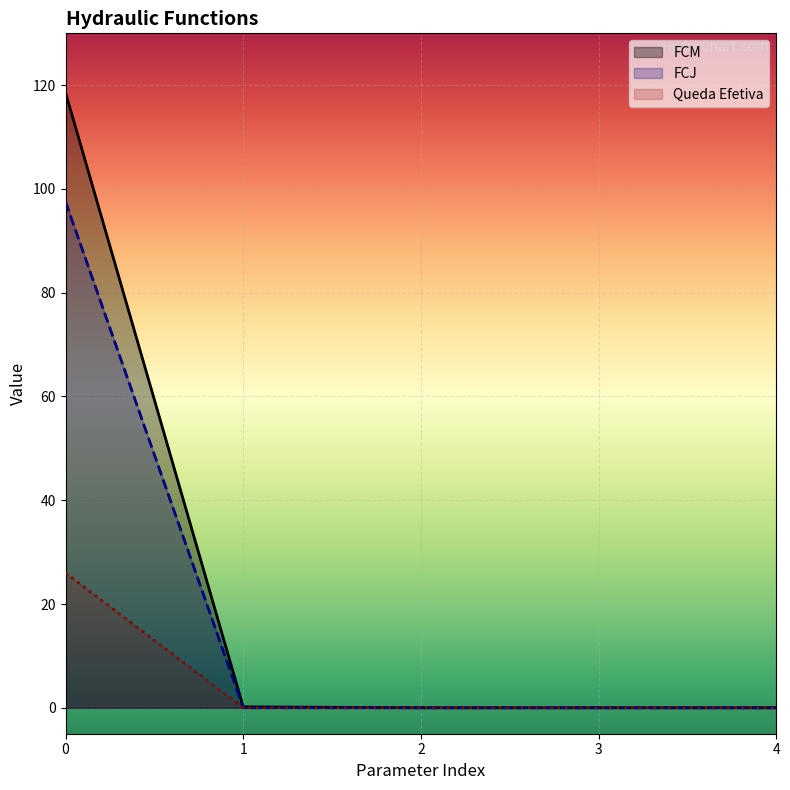

List the series in order of their peak value, lowest first.

Queda Efetiva, FCJ, FCM